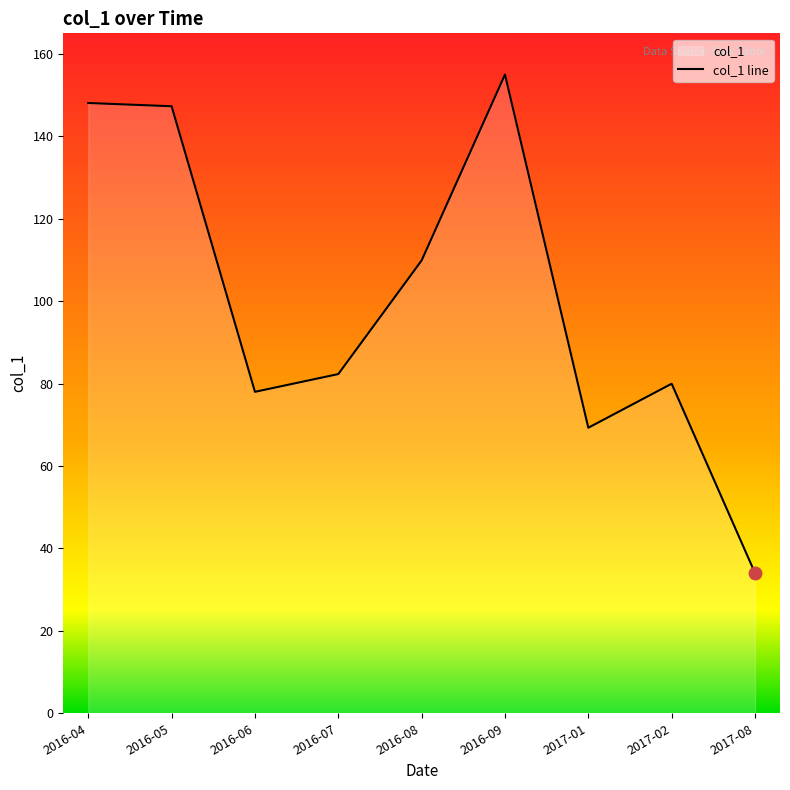

Does the chart have visible grid lines?

No